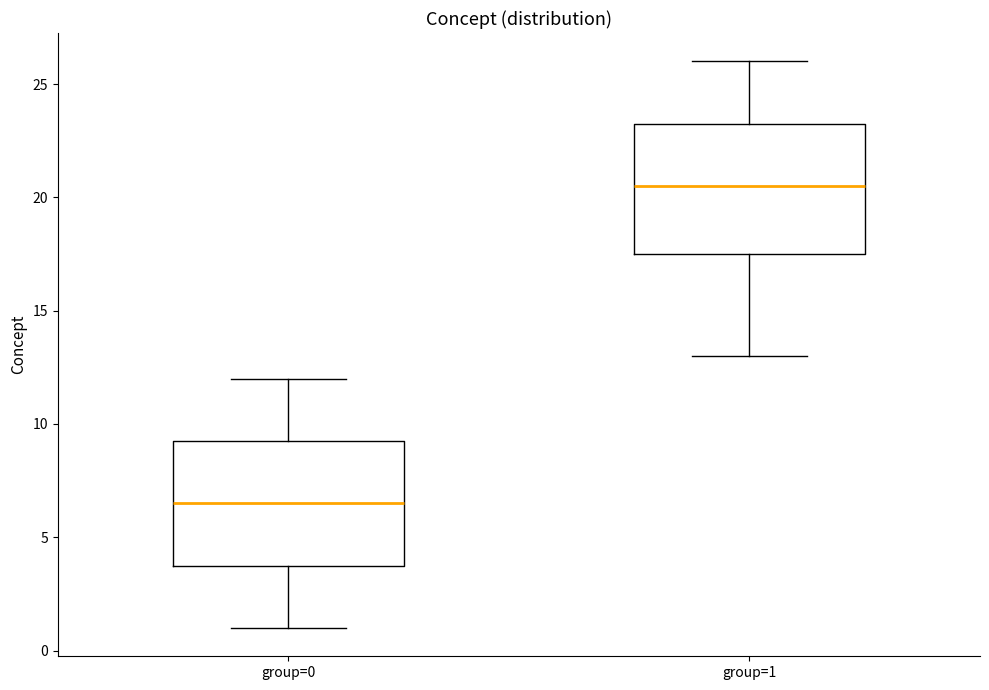

Reading left to right, read every box against the y-axis: the position of its median line, the range the box covers, and the ends of its whiskers. The values are not printed on the chart, so give them approximately, as read against the axis.

group=0: median 6.5, box 4.0 to 9.5, whiskers 1.0 to 12.0
group=1: median 20.5, box 17.5 to 23.5, whiskers 13.0 to 26.0